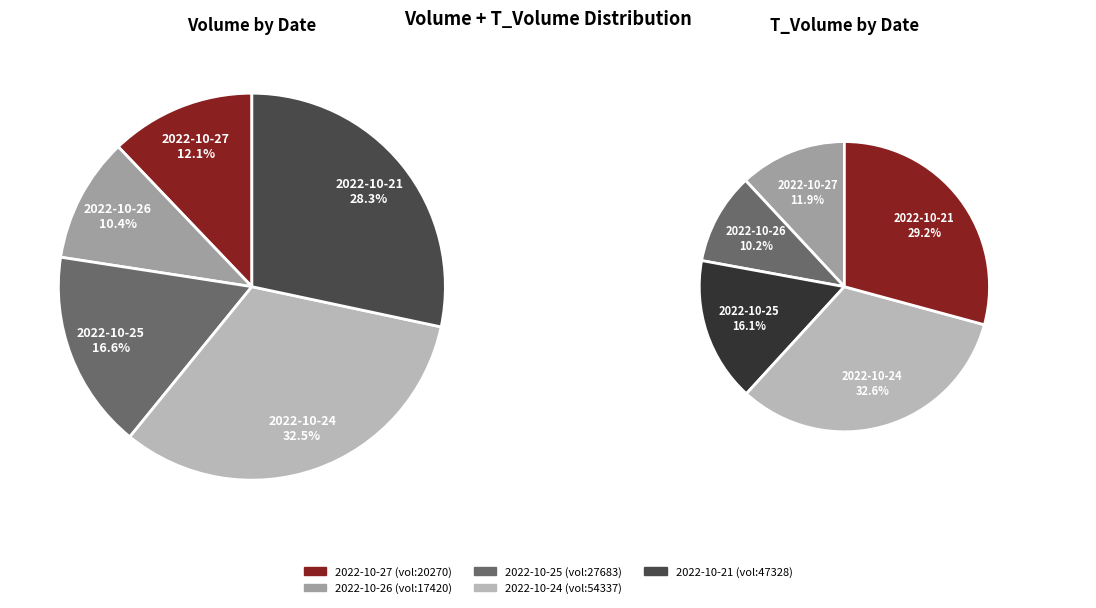

To the nearest percent, what percentage of the pie is 2022-10-24
54337?

33%